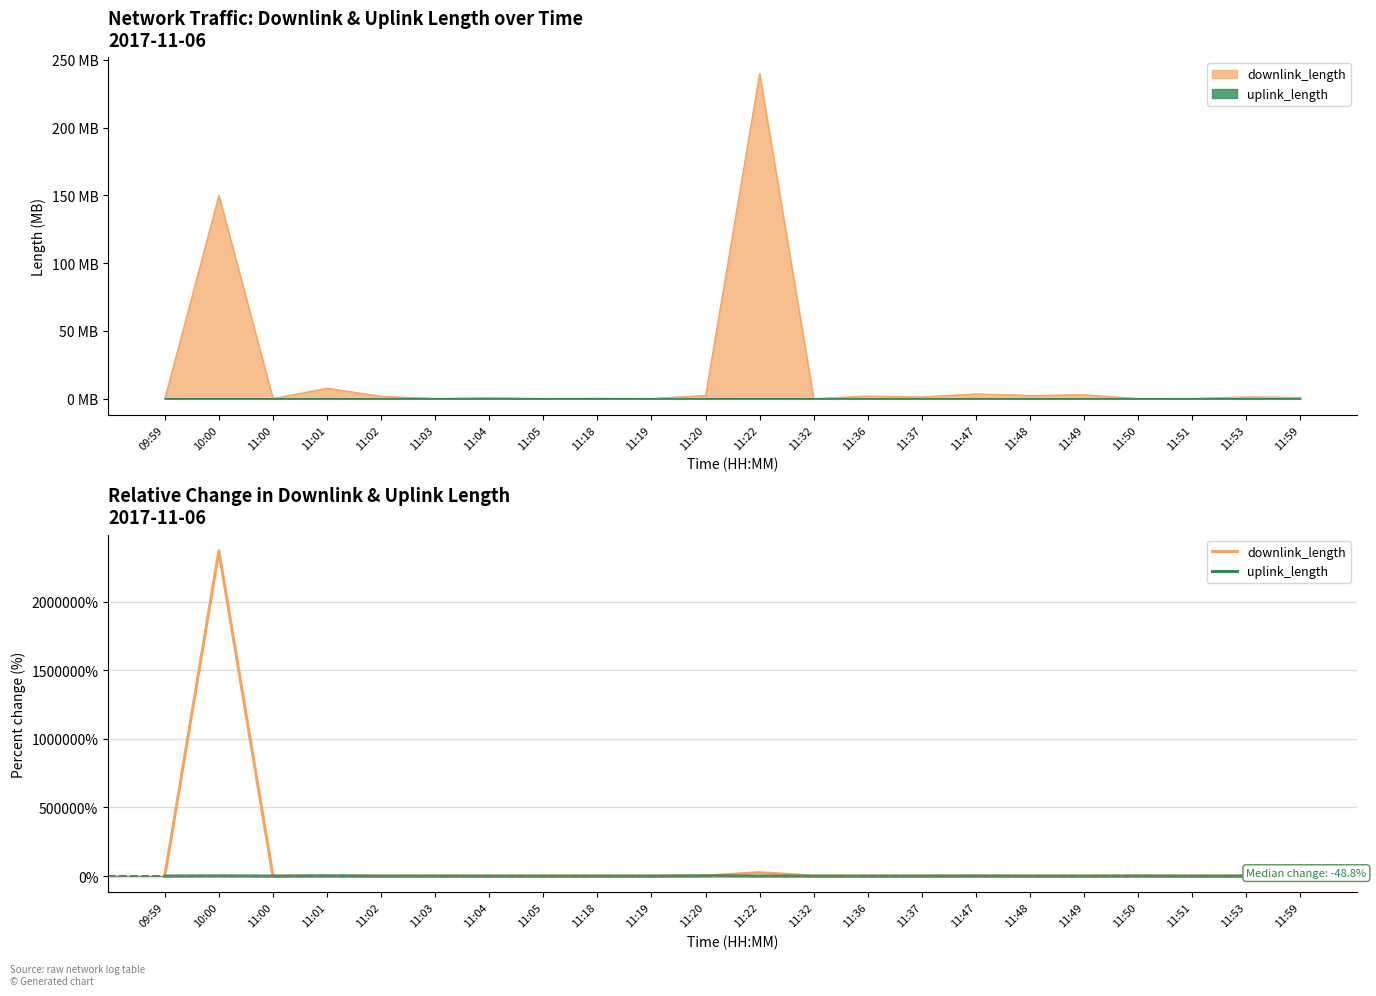

Is this an area chart (filled region under the line)?

No